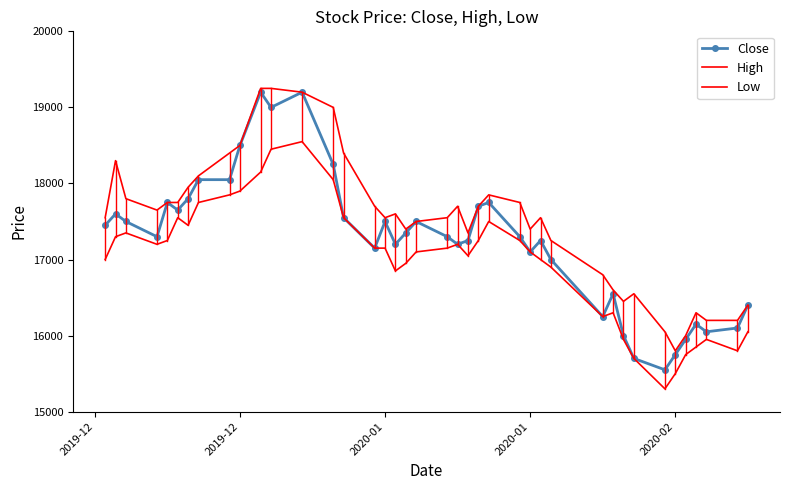

True or false: High and Low cross at least once.

False